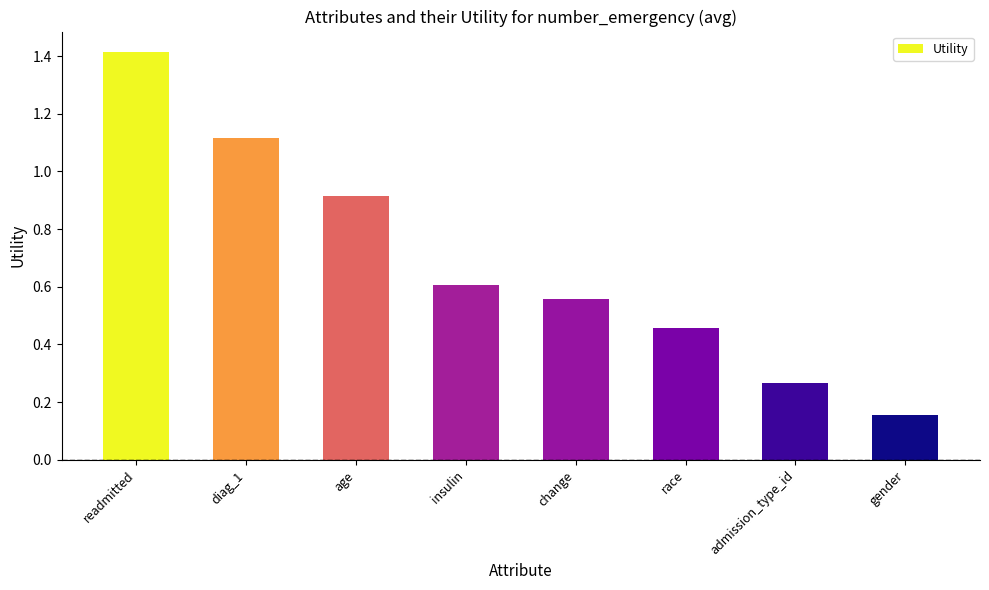

What is the label of the 8th bar from the left?

gender